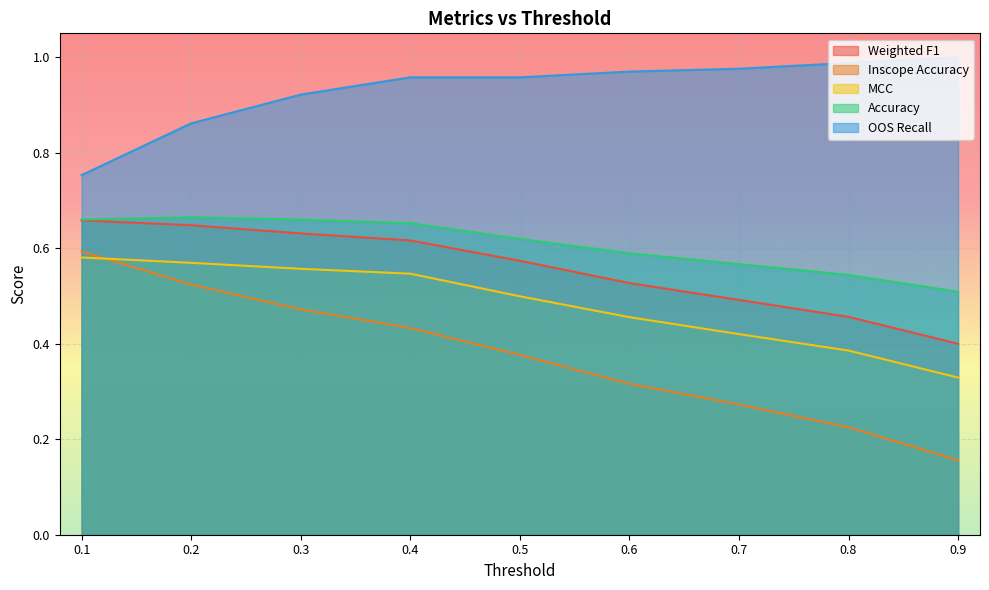

What are all the series names shown in the legend?

Weighted F1, Inscope Accuracy, MCC, Accuracy, OOS Recall